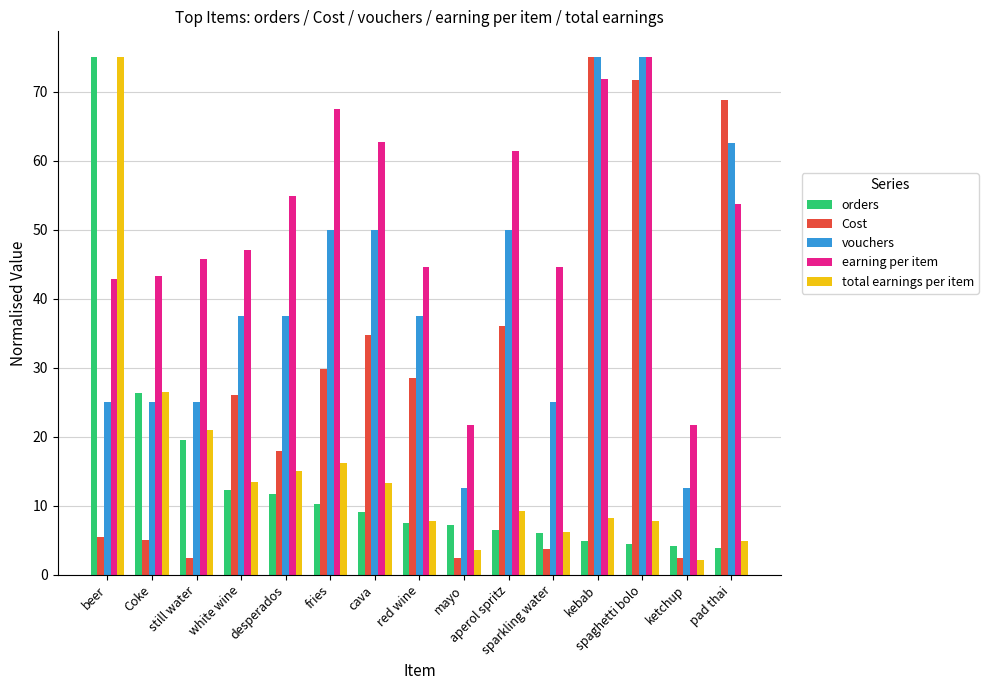

How many categories are shown in the chart?

15